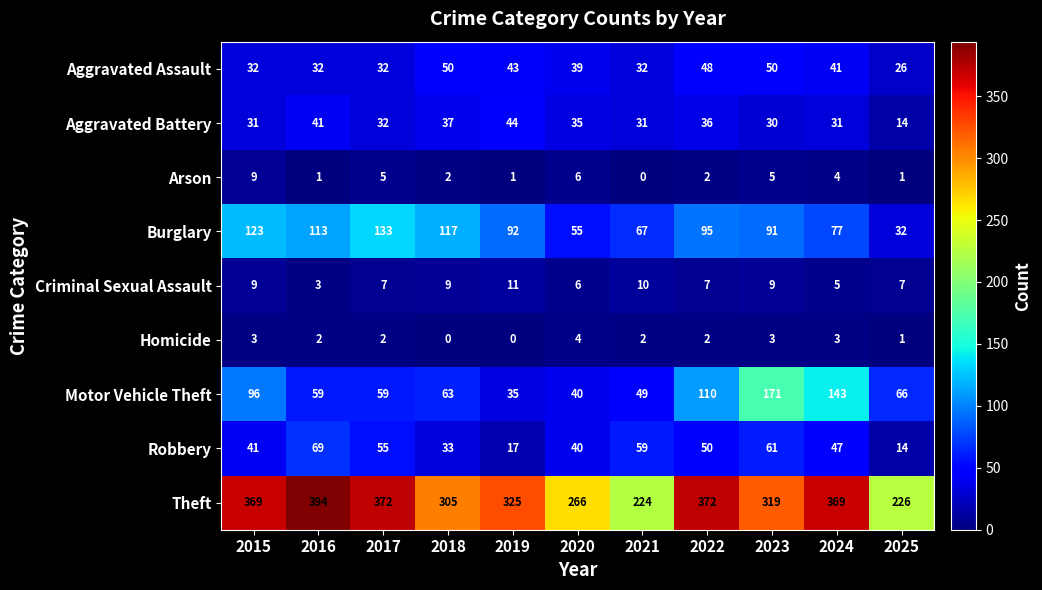

List the series in order of their peak value, lowest first.

Homicide, Arson, Criminal Sexual Assault, Aggravated Battery, Aggravated Assault, Robbery, Burglary, Motor Vehicle Theft, Theft